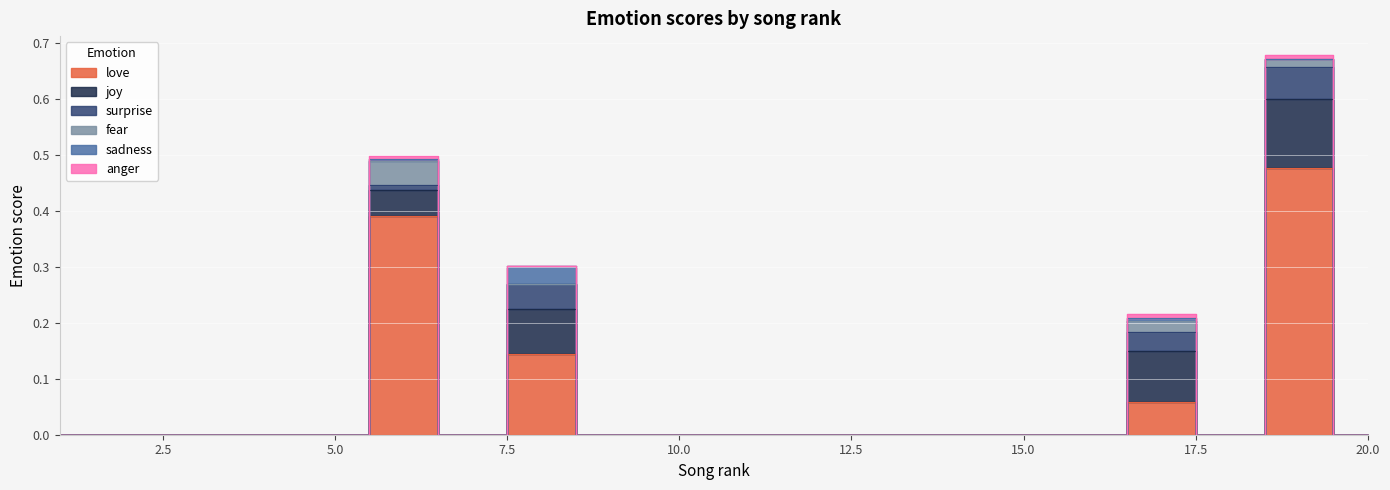

What is the difference between the maximum and minimum values in the love series?

0.5